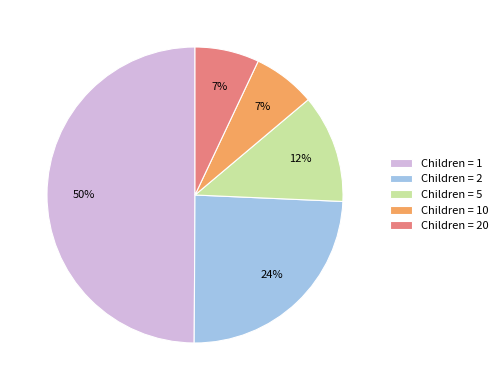

Which has a higher value, Children = 2 or Children = 10?

Children = 2